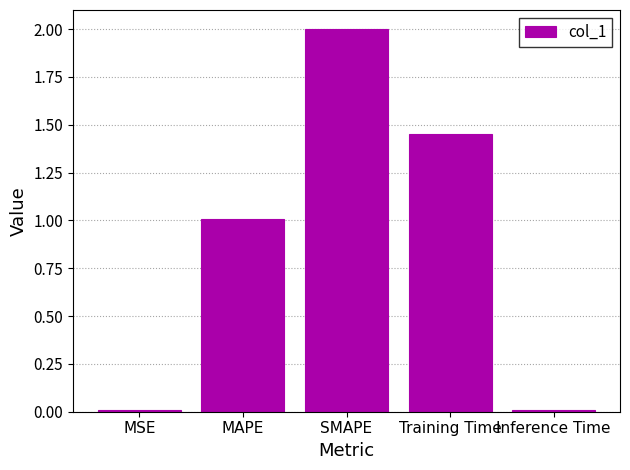

What is the label of the 3rd bar from the left?

SMAPE